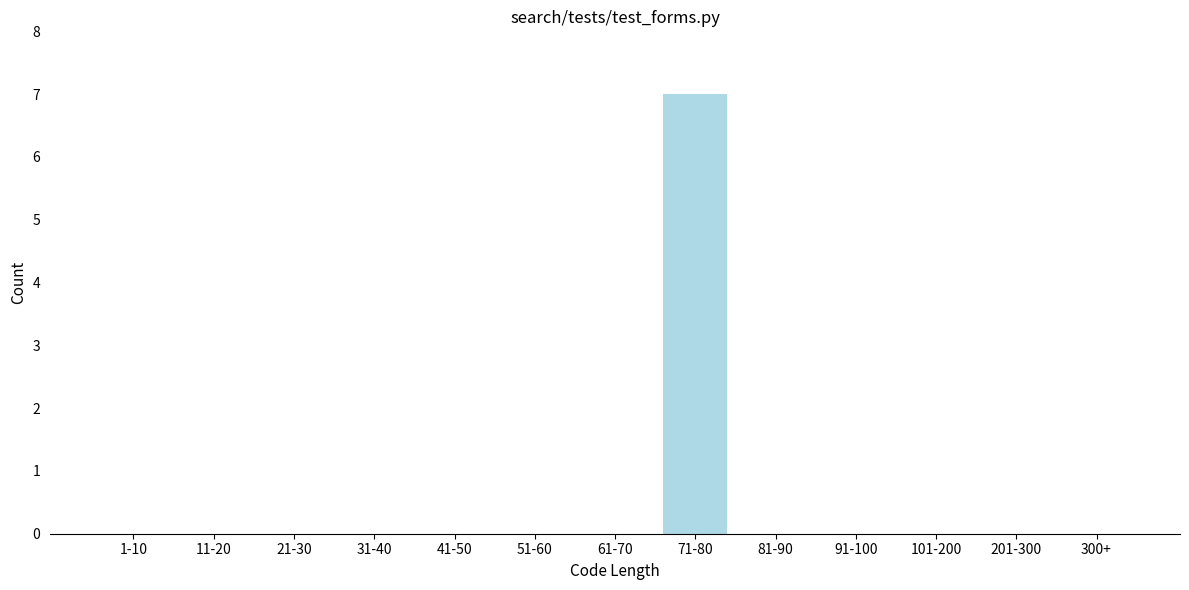

Reading right to left, transcribe all the data shown in this chart.

300+=0	201-300=0	101-200=0	91-100=0	81-90=0	71-80=7	61-70=0	51-60=0	41-50=0	31-40=0	21-30=0	11-20=0	1-10=0